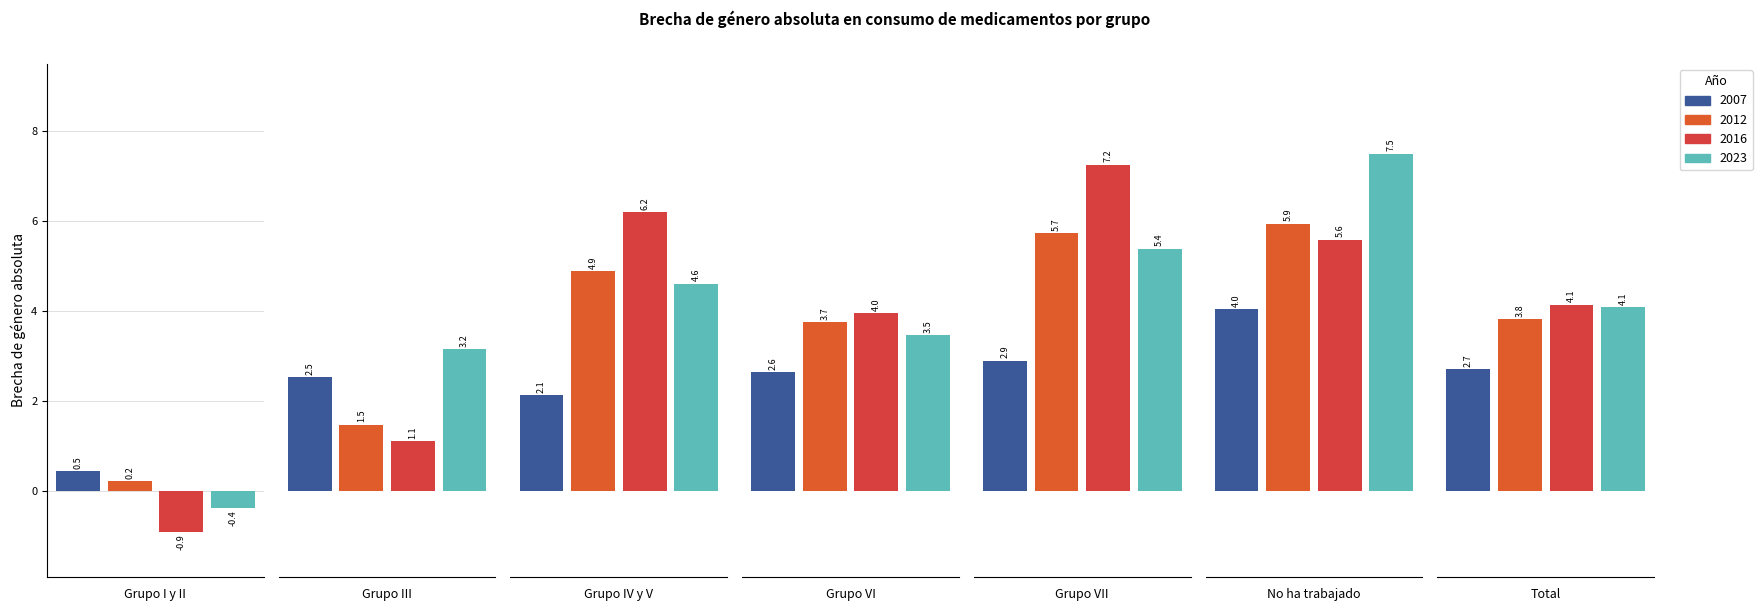

What position from the left is Grupo III?

2